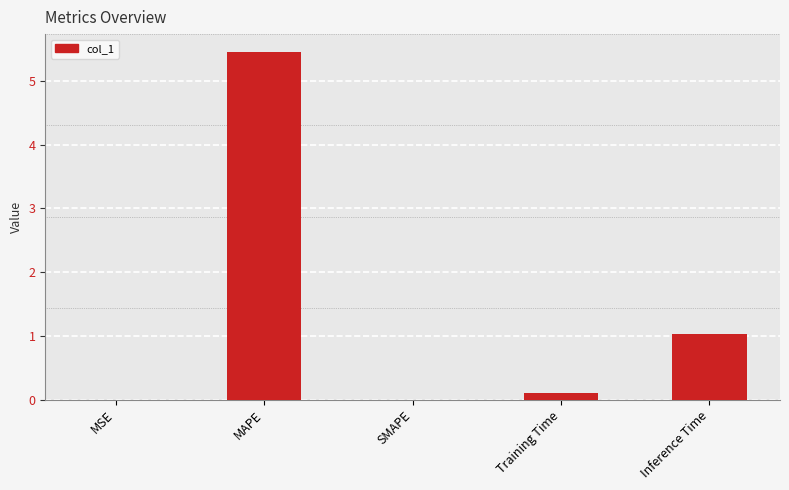

The value at SMAPE is 2.3. True or false?

False